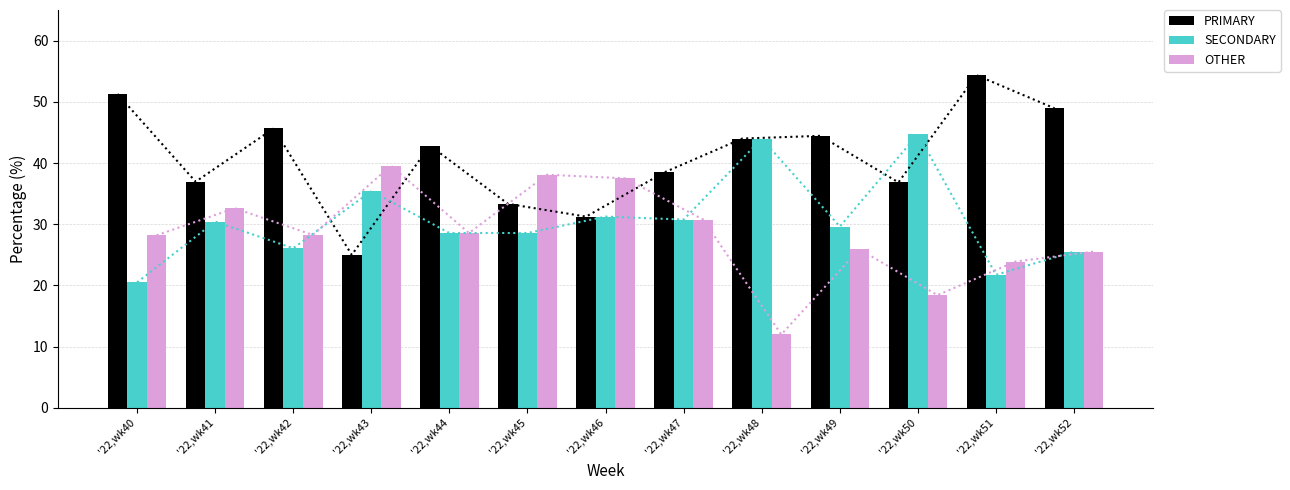

Which series has the largest range (max minus min)?

PRIMARY